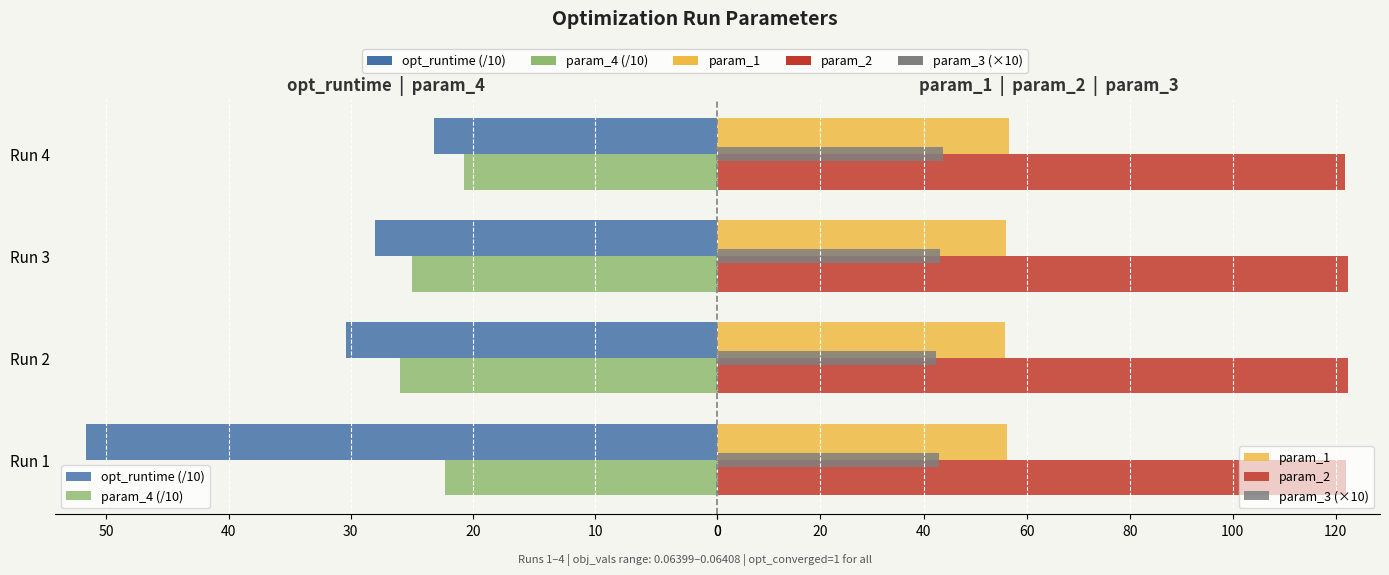

Which series has the largest total across all categories?

param_2